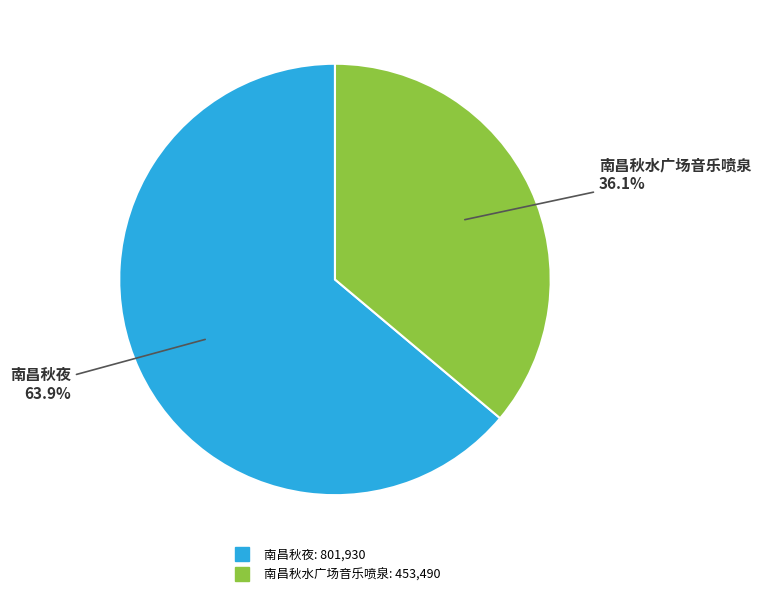

True or false: 南昌秋夜 accounts for 71% of the total.

False